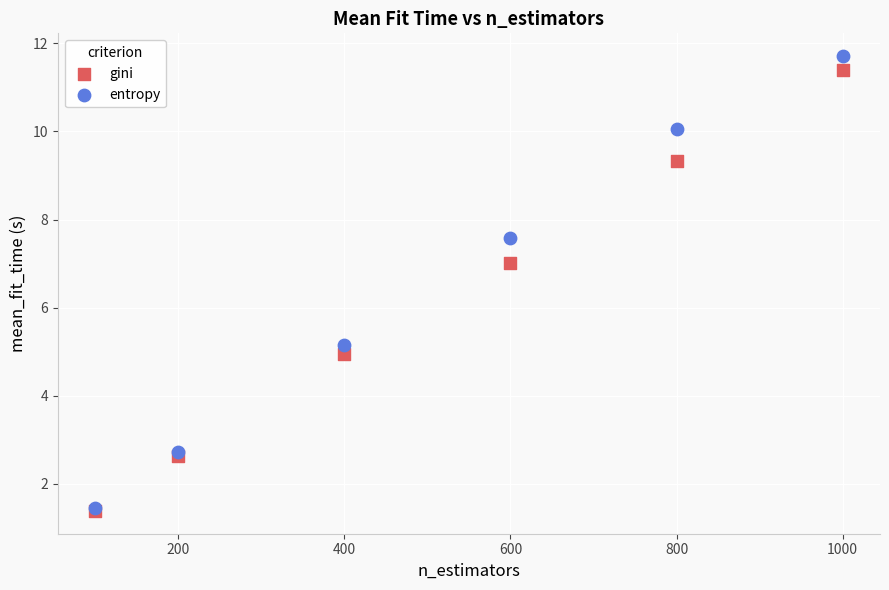

What are all the series names shown in the legend?

gini, entropy